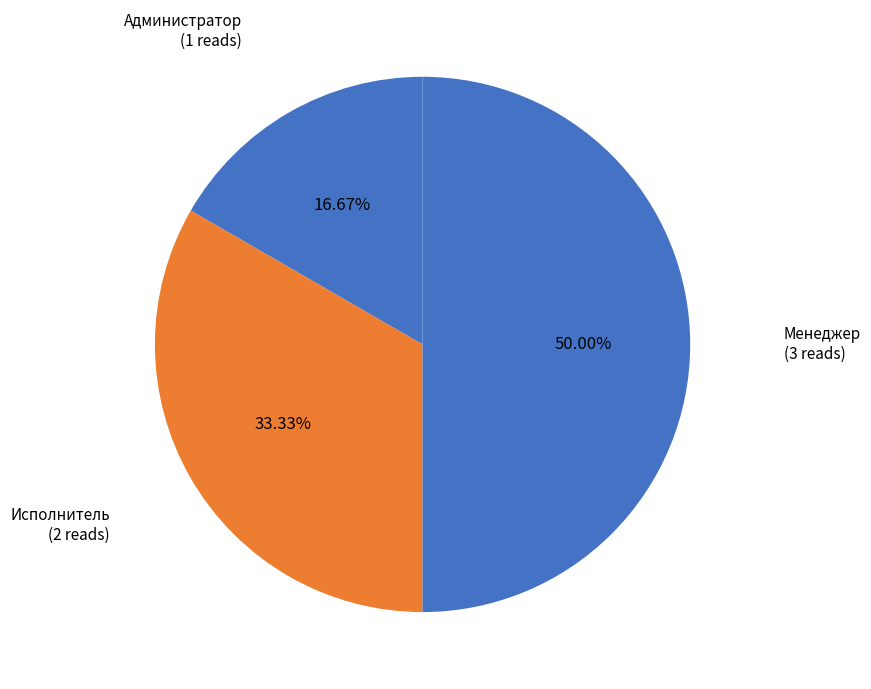

Which category has the smallest portion of the pie?

Администратор